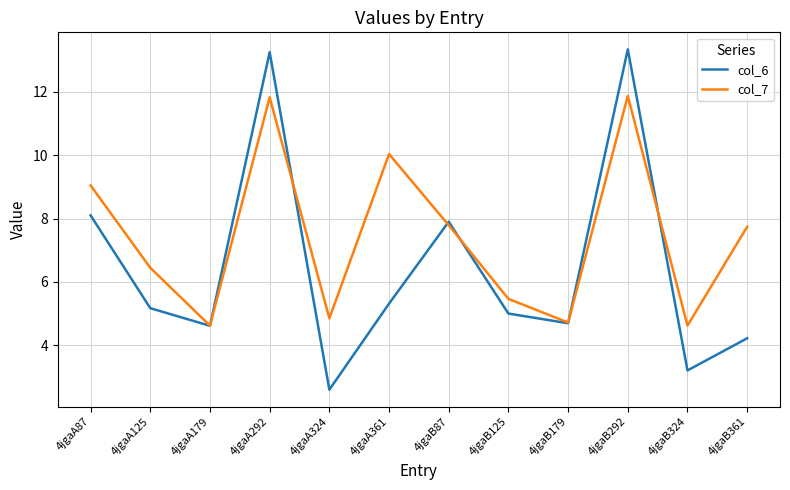

Which series has the largest total across all categories?

col_7